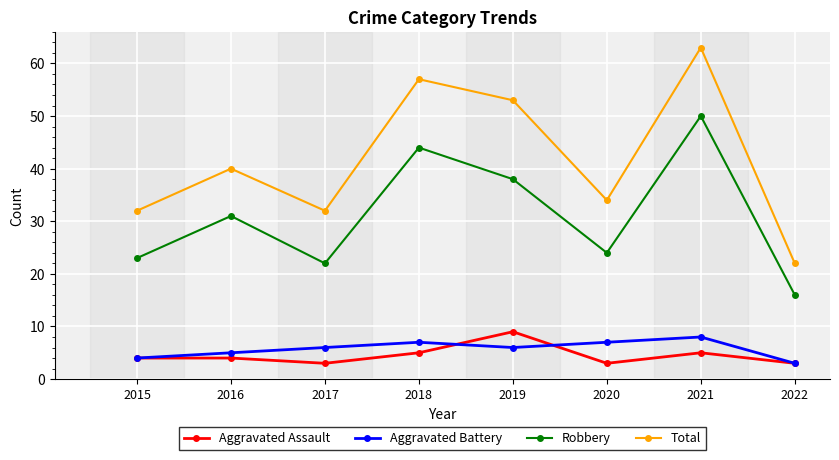

Rank the series at 2021 from highest to lowest value.

Total, Robbery, Aggravated Battery, Aggravated Assault